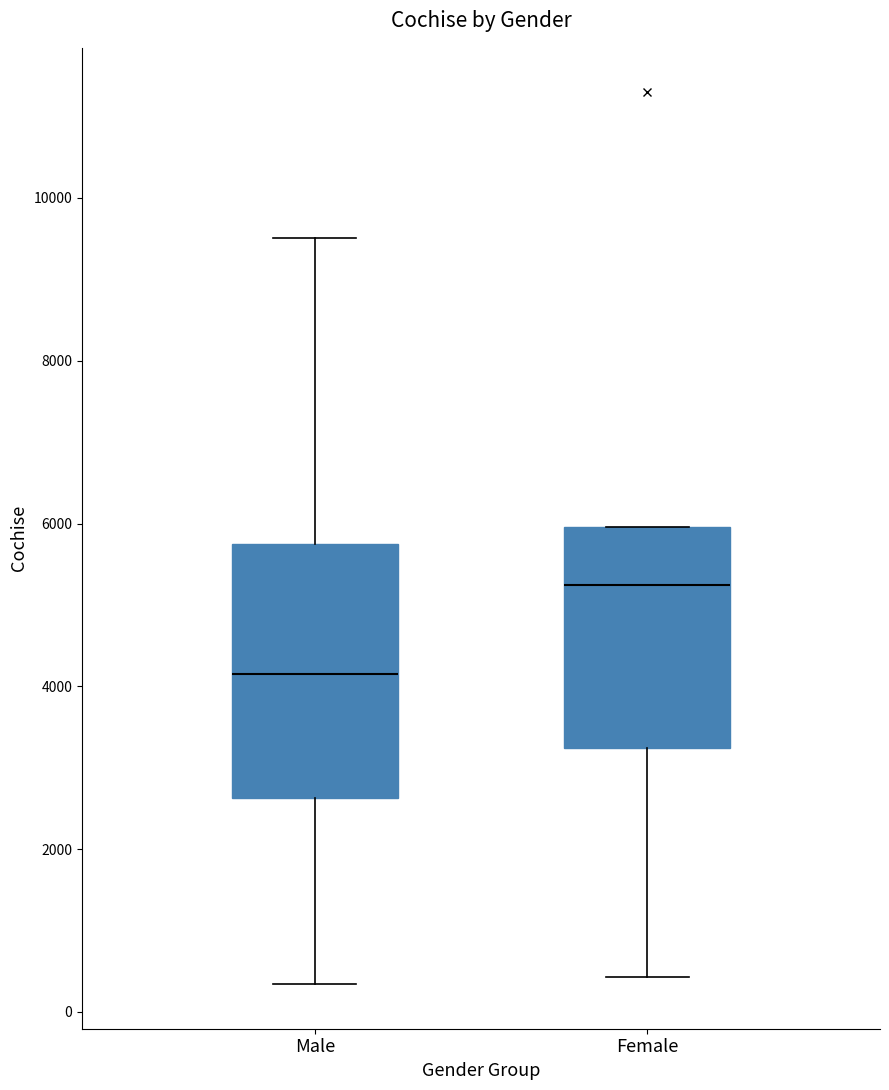

Reading left to right, transcribe this box plot: for each box, give where its median line is, the range the box spans, and where its two whiskers end, as read against the y-axis. The values are not printed on the chart, so give them approximately, as read against the axis.

Male: median 4200, box 2600 to 5800, whiskers 400 to 9600
Female: median 5200, box 3200 to 6000, whiskers 400 to 6000